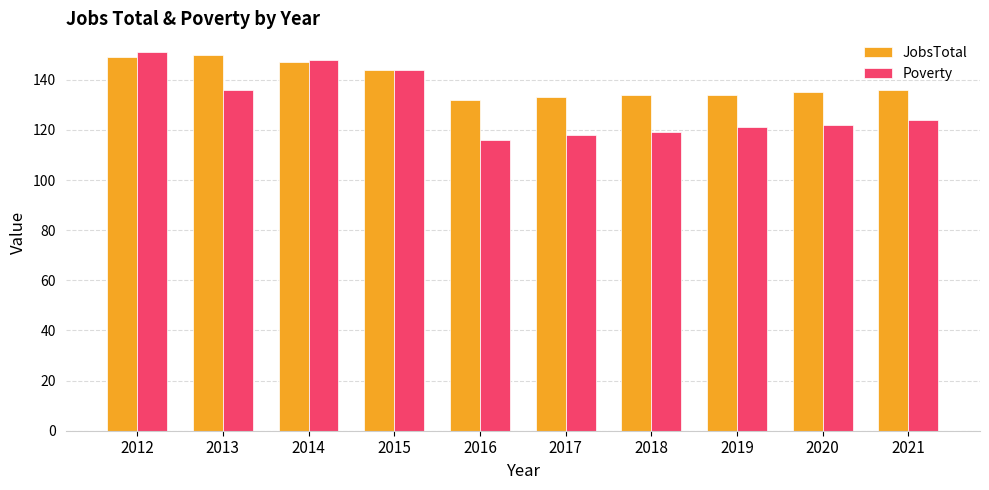

Reading right to left, list all the values displayed in this chart.

JobsTotal: 136	135	134	134	133	132	144	147	150	149
Poverty: 124	122	121	119	118	116	144	148	136	151